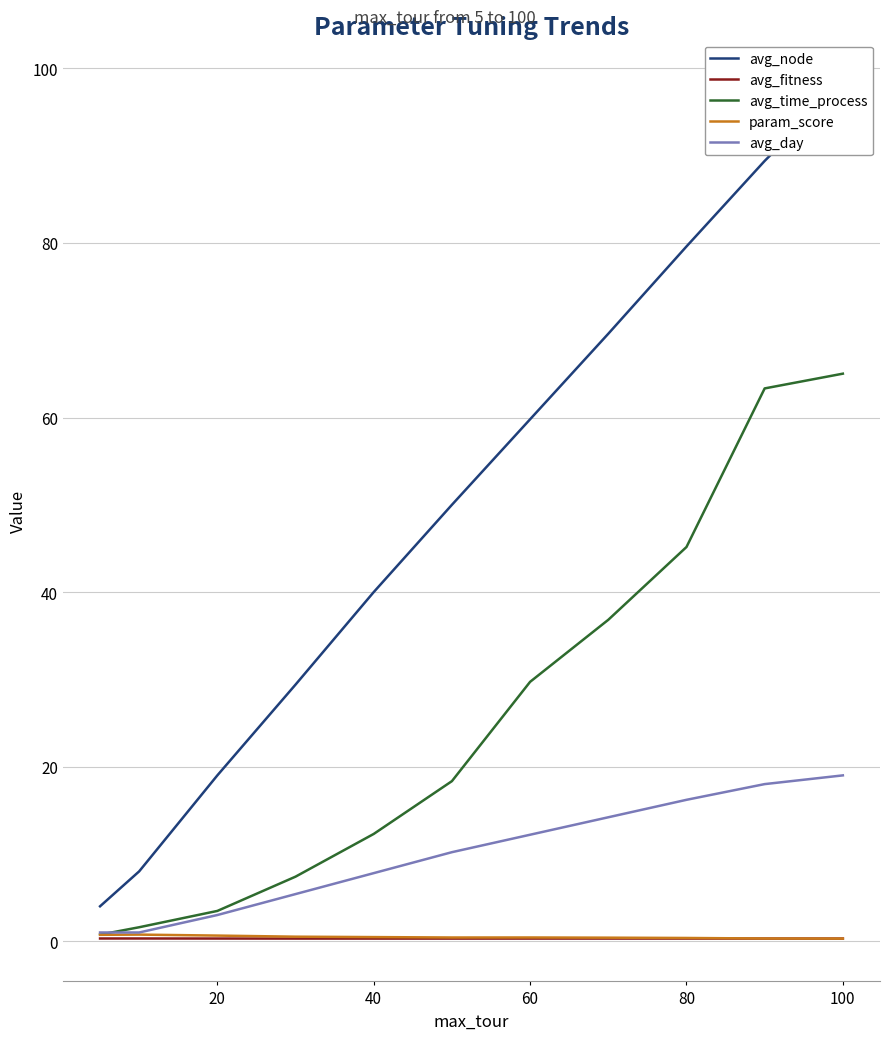

True or false: avg_fitness has more than 1 interior local peaks.

True